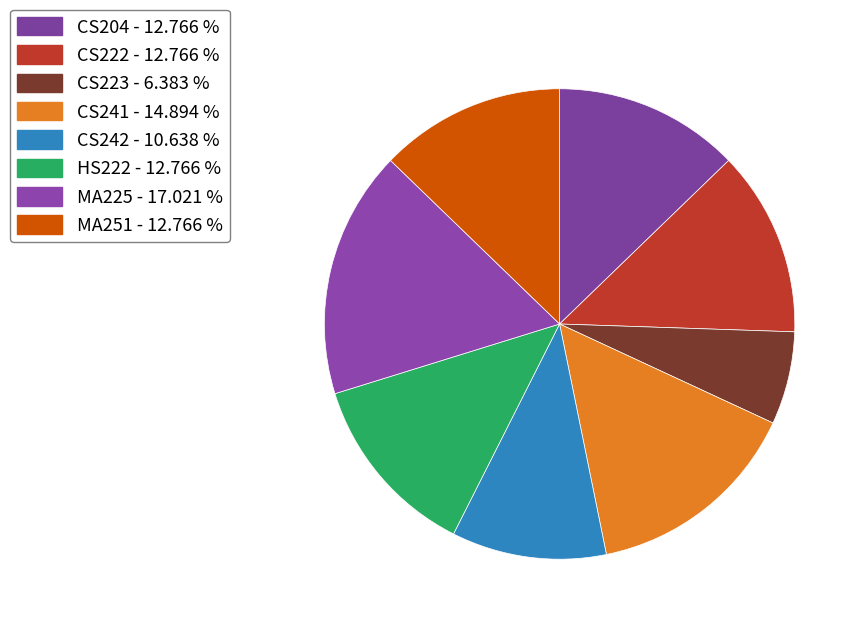

Count the number of slices in the pie.

8